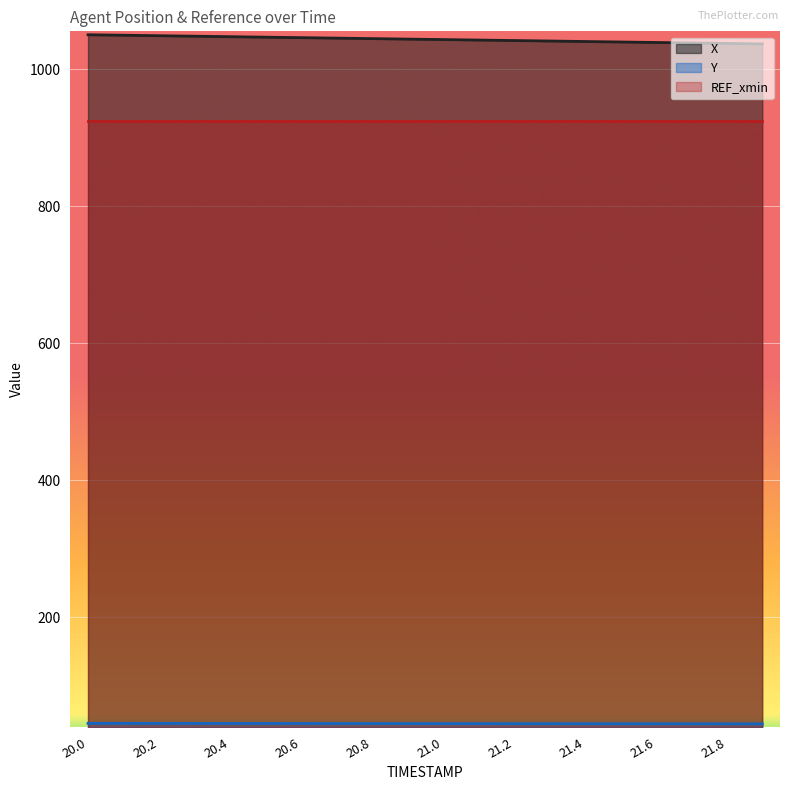

Which has a higher value, 20.1 or 21.9?

20.1